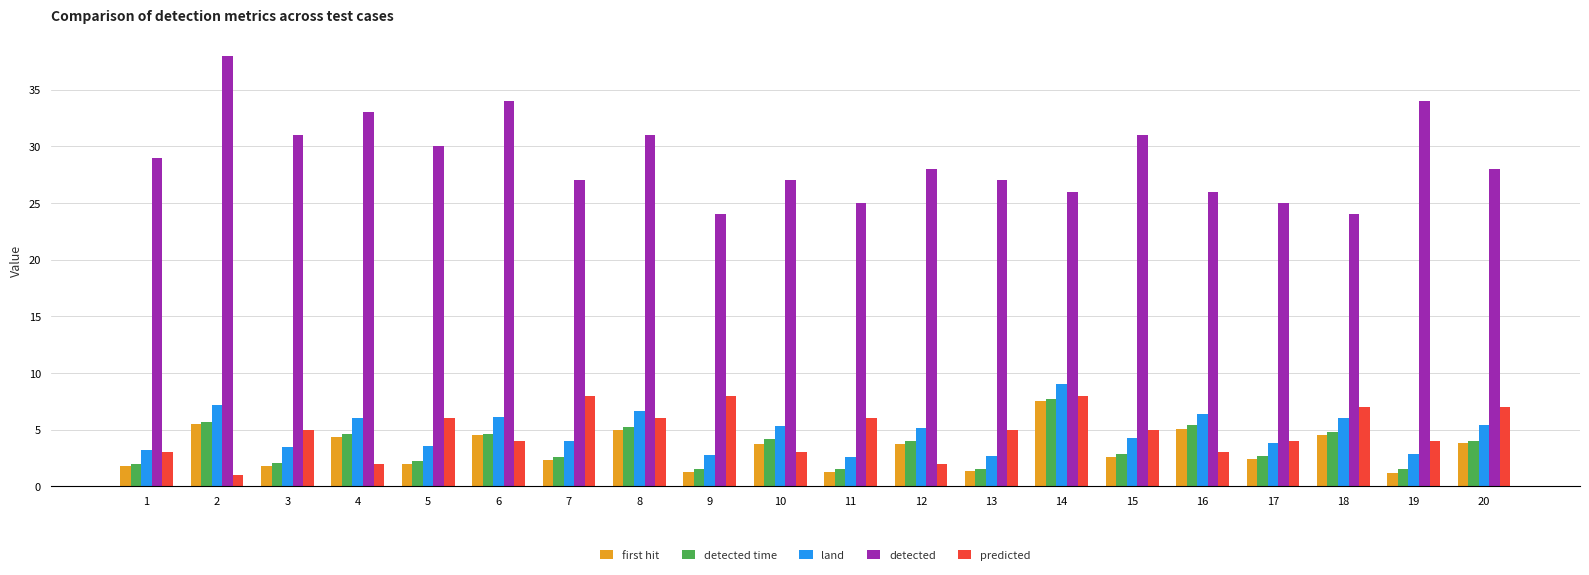

How many values in the land series exceed 5?

10